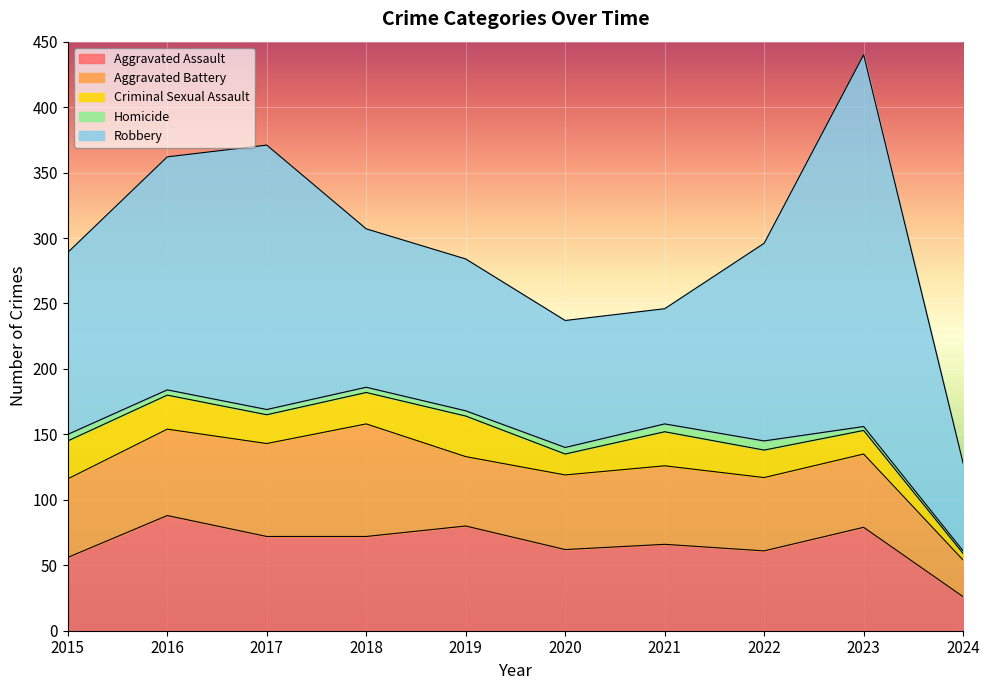

Reading left to right, transcribe all the data shown in this chart.

Aggravated Assault: 2015=56	2016=88	2017=72	2018=72	2019=80	2020=62	2021=66	2022=61	2023=79	2024=26
Aggravated Battery: 2015=60	2016=66	2017=71	2018=86	2019=53	2020=57	2021=60	2022=56	2023=56	2024=28
Criminal Sexual Assault: 2015=29	2016=26	2017=22	2018=24	2019=31	2020=16	2021=26	2022=21	2023=18	2024=5
Homicide: 2015=5	2016=4	2017=4	2018=4	2019=4	2020=5	2021=6	2022=7	2023=3	2024=2
Robbery: 2015=139	2016=178	2017=202	2018=121	2019=116	2020=97	2021=88	2022=151	2023=284	2024=67